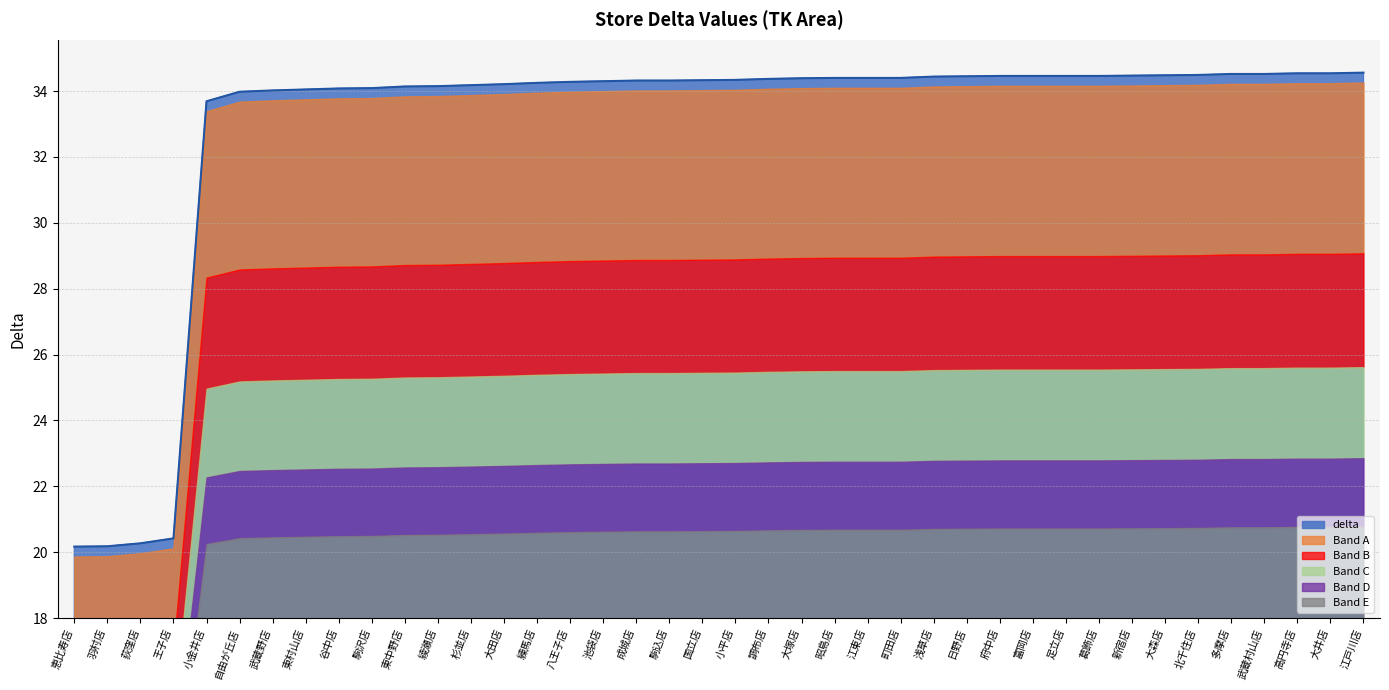

What is the difference between the maximum and minimum values?

14.4